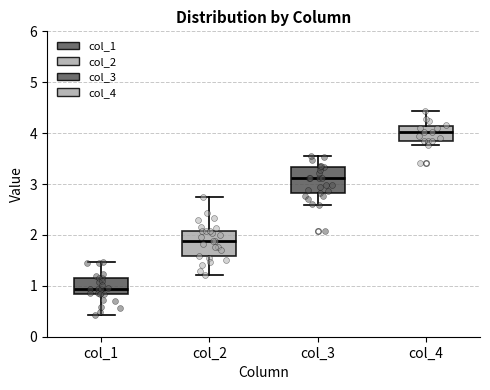

Reading left to right, read every box against the y-axis: the position of its median line, the range the box covers, and the ends of its whiskers. The values are not printed on the chart, so give them approximately, as read against the axis.

col_1: median 0.9, box 0.8 to 1.1, whiskers 0.4 to 1.5
col_2: median 1.9, box 1.6 to 2.1, whiskers 1.2 to 2.7
col_3: median 3.1, box 2.8 to 3.3, whiskers 2.6 to 3.5
col_4: median 4.0, box 3.8 to 4.1, whiskers 3.8 (just below the box's lower edge) to 4.4